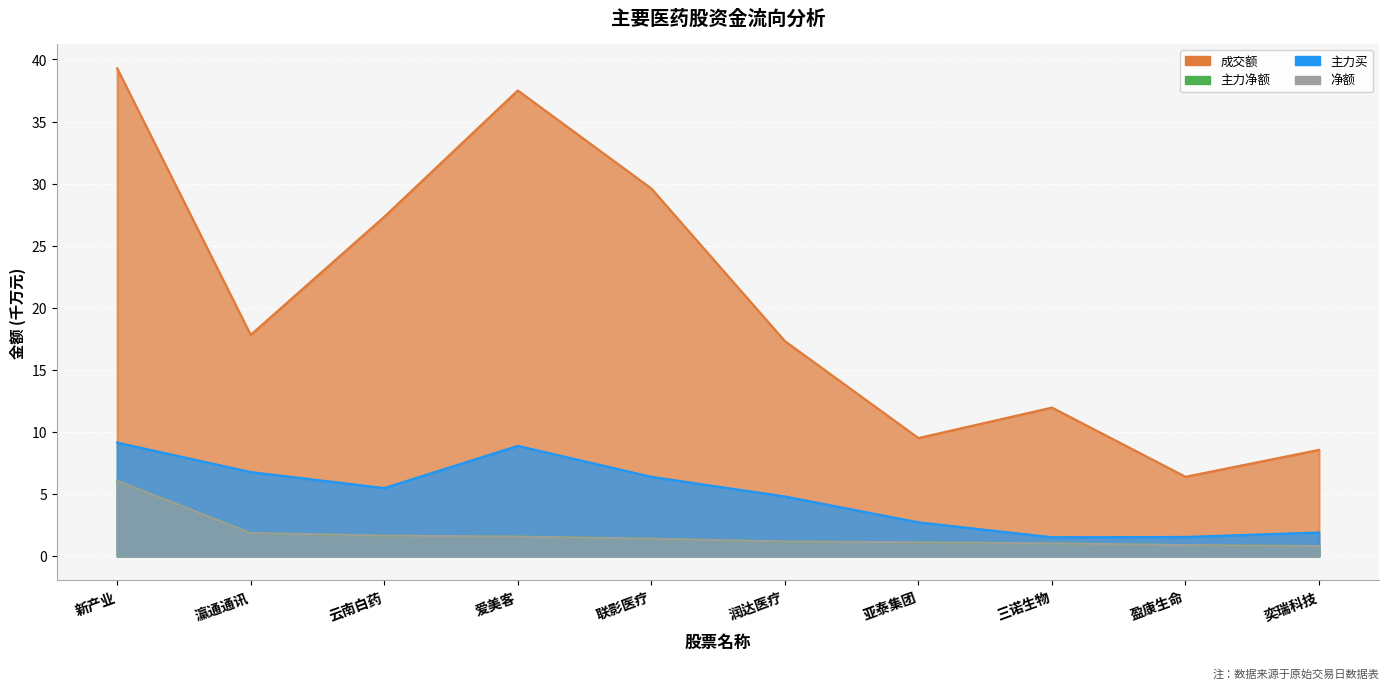

Which series has the largest total across all categories?

成交额